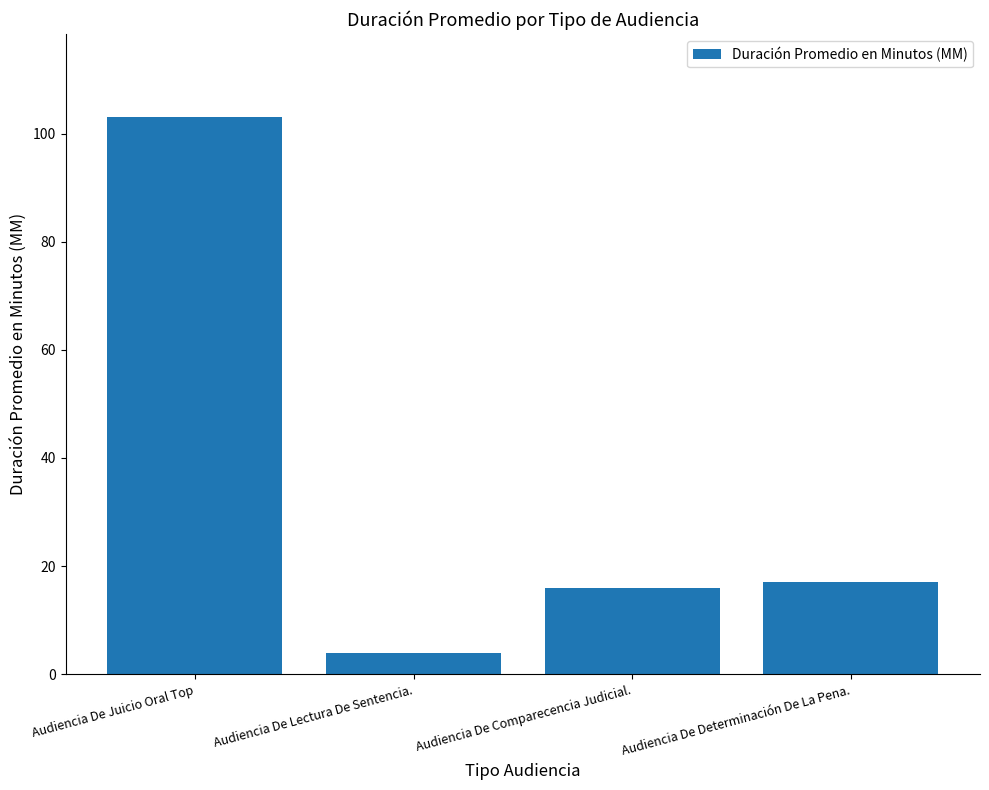

What is the value of the 3rd bar from the left?

16